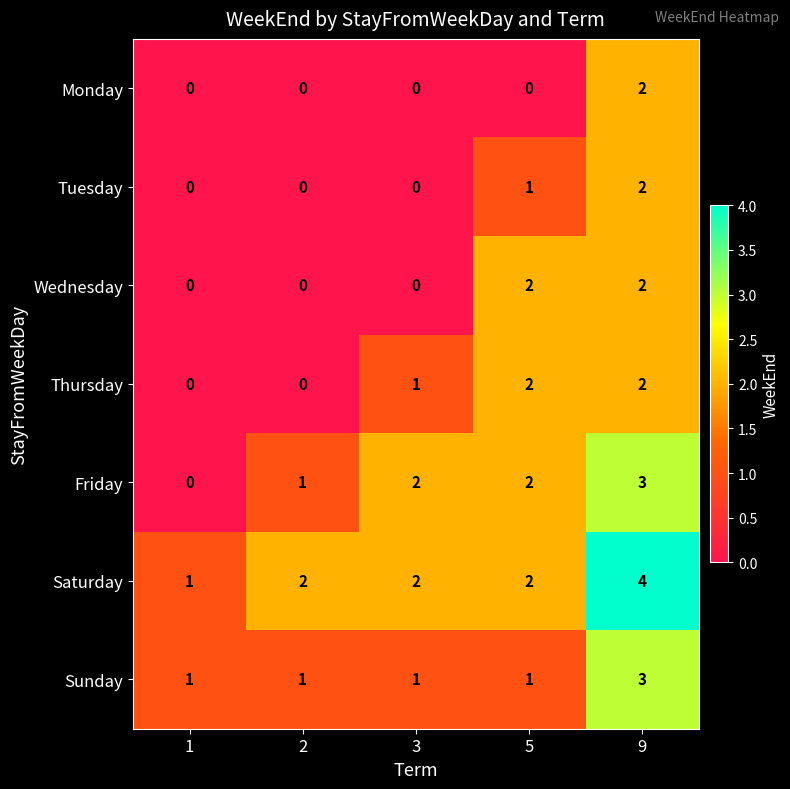

True or false: Friday has a value of 1 at 2.

True